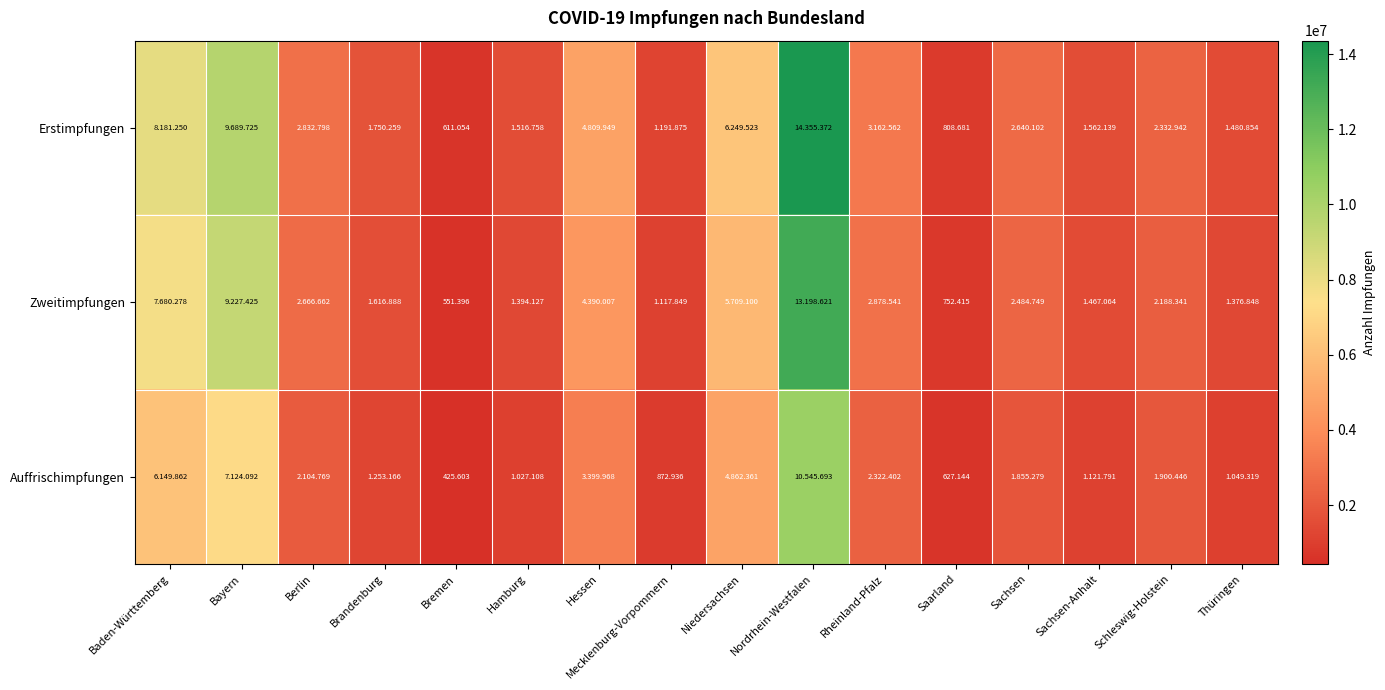

What is the difference between the Erstimpfungen values at Rheinland-Pfalz and Hessen?

1647387